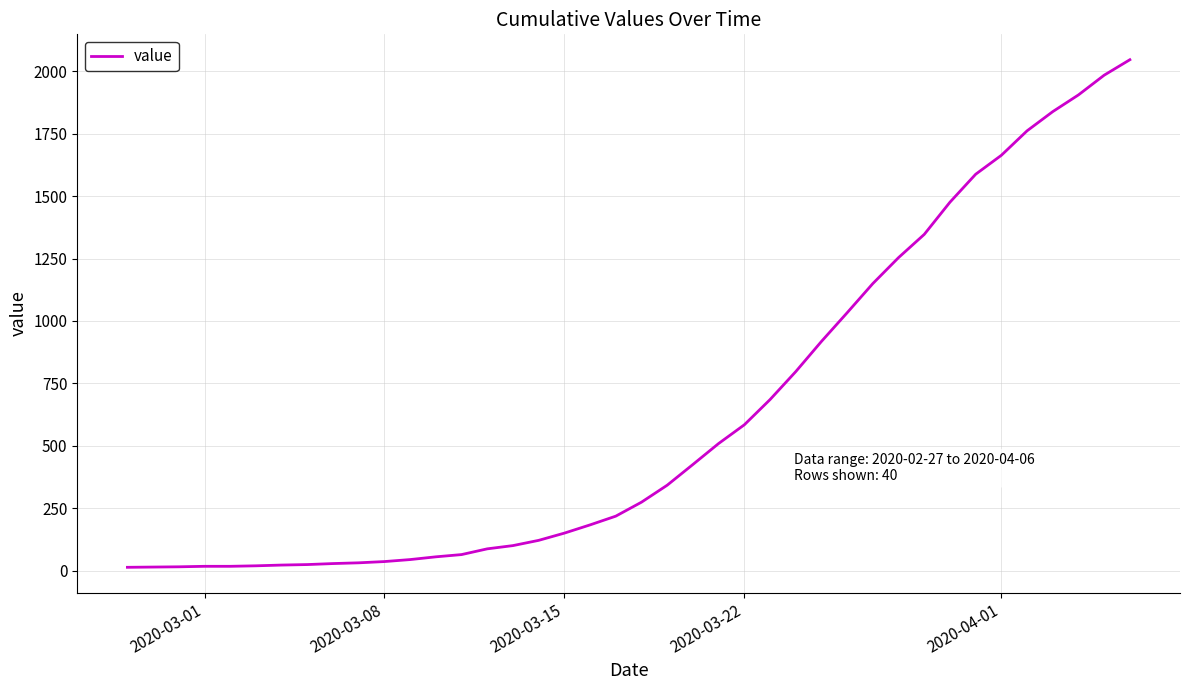

What is the difference between the maximum and minimum values?

2034